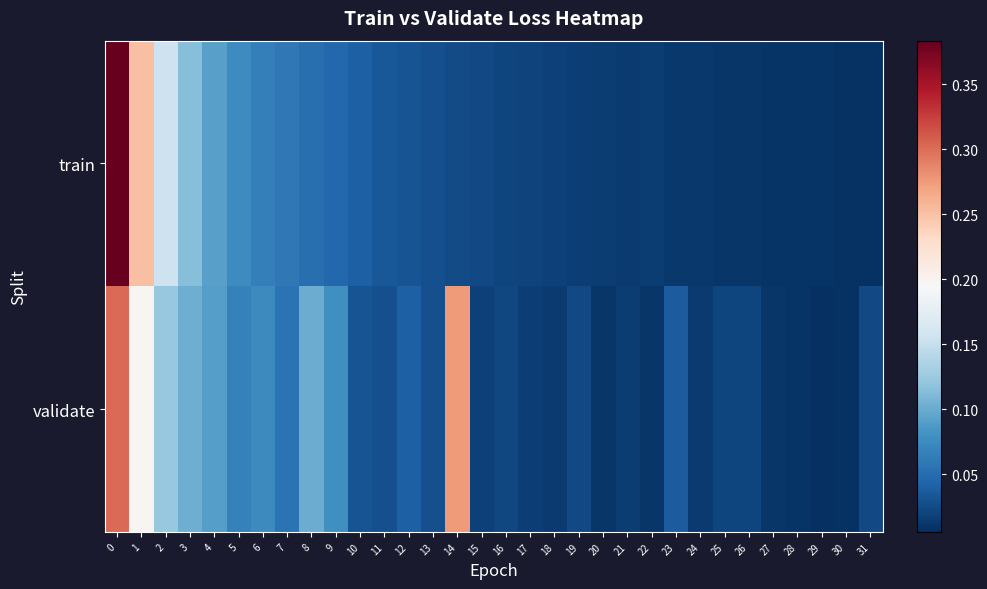

Reading left to right, extract all data points from this chart.

train: 0=0.4	1=0.3	2=0.2	3=0.1	4=0.1	5=0.1	6=0.1	7=0.1	8=0.1	9=0.0	10=0.0	11=0.0	12=0.0	13=0.0	14=0.0	15=0.0	16=0.0	17=0.0	18=0.0	19=0.0	20=0.0	21=0.0	22=0.0	23=0.0	24=0.0	25=0.0	26=0.0	27=0.0	28=0.0	29=0.0	30=0.0	31=0.0
validate: 0=0.3	1=0.2	2=0.1	3=0.1	4=0.1	5=0.1	6=0.1	7=0.1	8=0.1	9=0.1	10=0.0	11=0.0	12=0.0	13=0.0	14=0.3	15=0.0	16=0.0	17=0.0	18=0.0	19=0.0	20=0.0	21=0.0	22=0.0	23=0.0	24=0.0	25=0.0	26=0.0	27=0.0	28=0.0	29=0.0	30=0.0	31=0.0